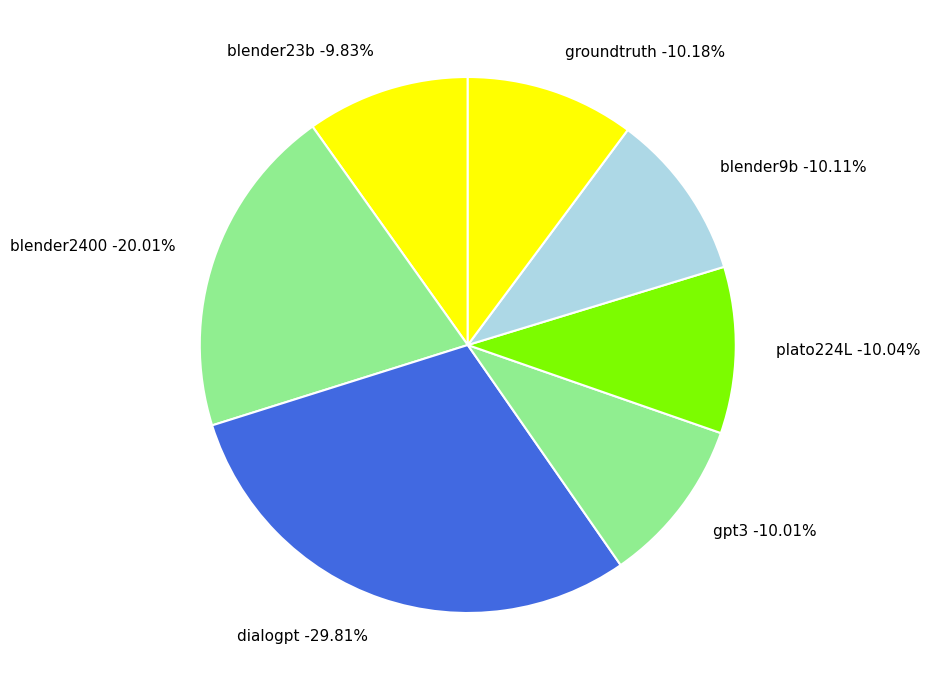

Does 266 represent more than half of the total?

No